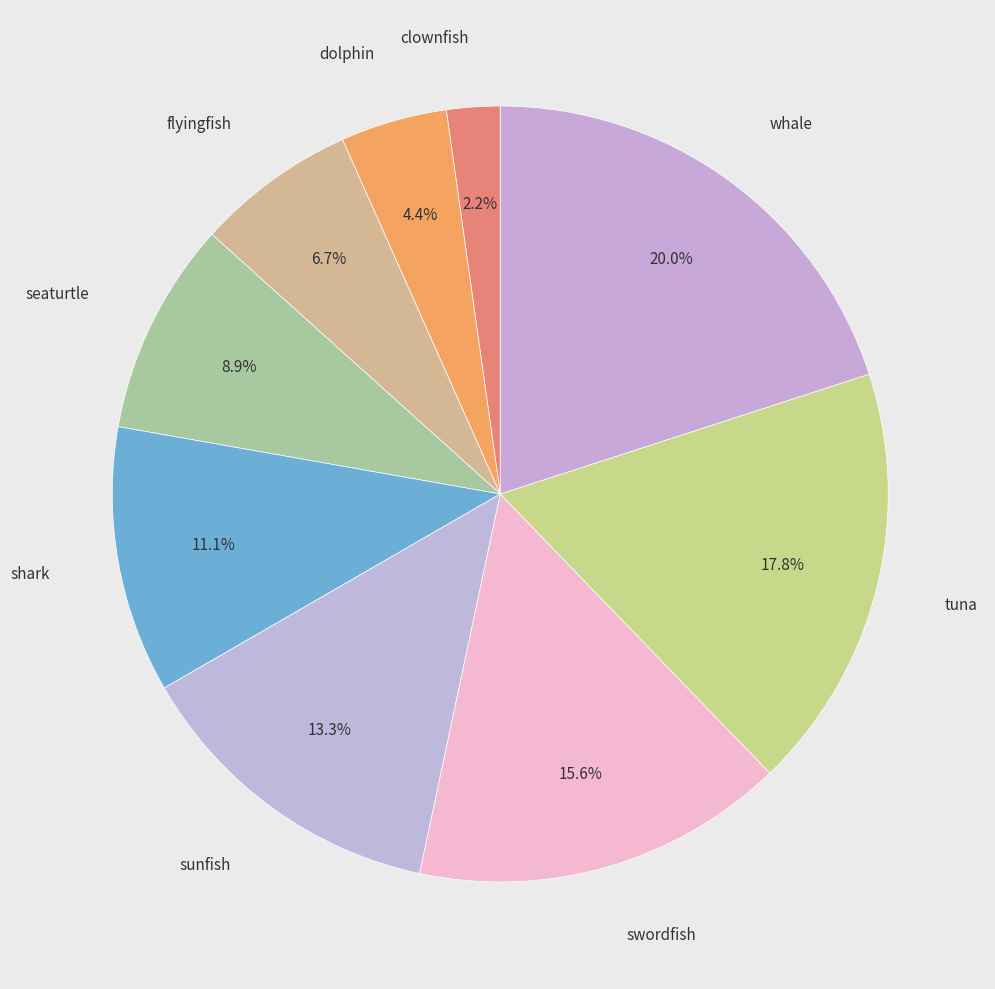

How many segments does this pie chart have?

9